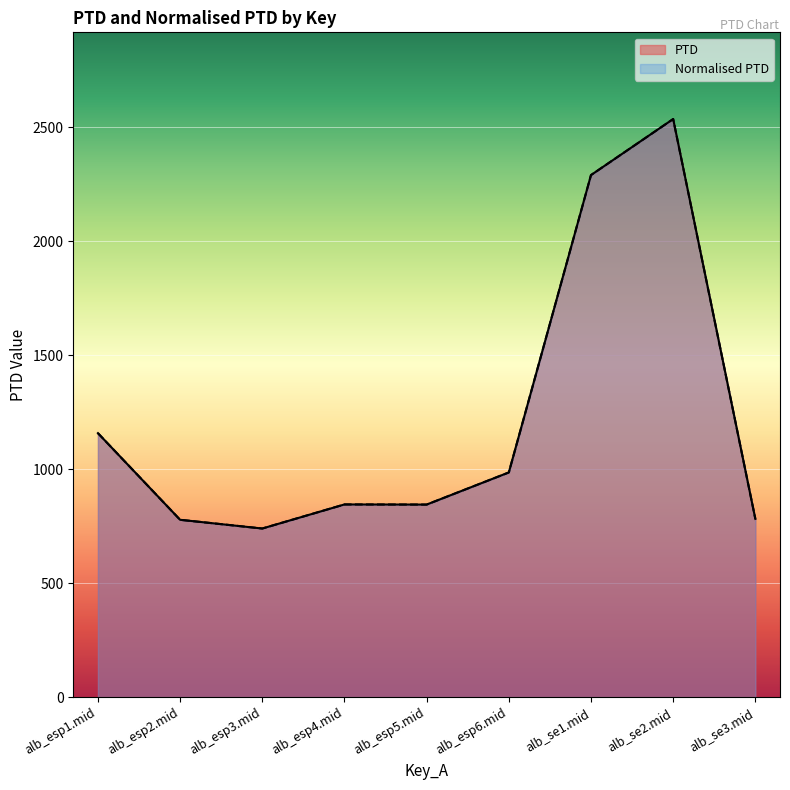

Reading left to right, transcribe all the data shown in this chart.

PTD: alb_esp1.mid=1158.0	alb_esp2.mid=777.9	alb_esp3.mid=739.6	alb_esp4.mid=845.2	alb_esp5.mid=844.7	alb_esp6.mid=985.6	alb_se1.mid=2290.3	alb_se2.mid=2536.2	alb_se3.mid=781.8
Normalised PTD: alb_esp1.mid=1158.0	alb_esp2.mid=777.9	alb_esp3.mid=739.6	alb_esp4.mid=845.2	alb_esp5.mid=844.7	alb_esp6.mid=985.6	alb_se1.mid=2290.3	alb_se2.mid=2536.2	alb_se3.mid=781.8